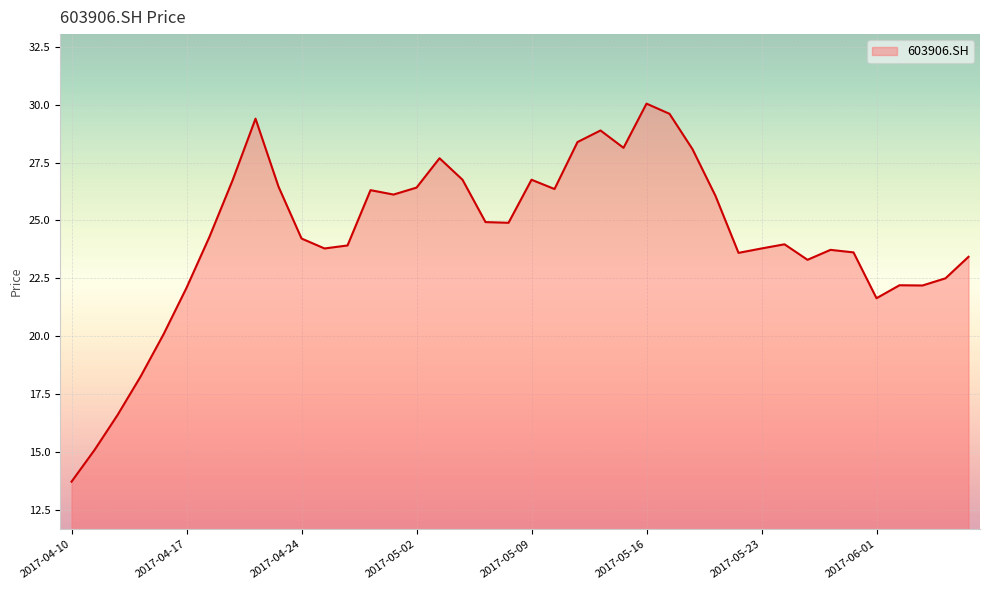

What is the greatest value displayed?

30.1